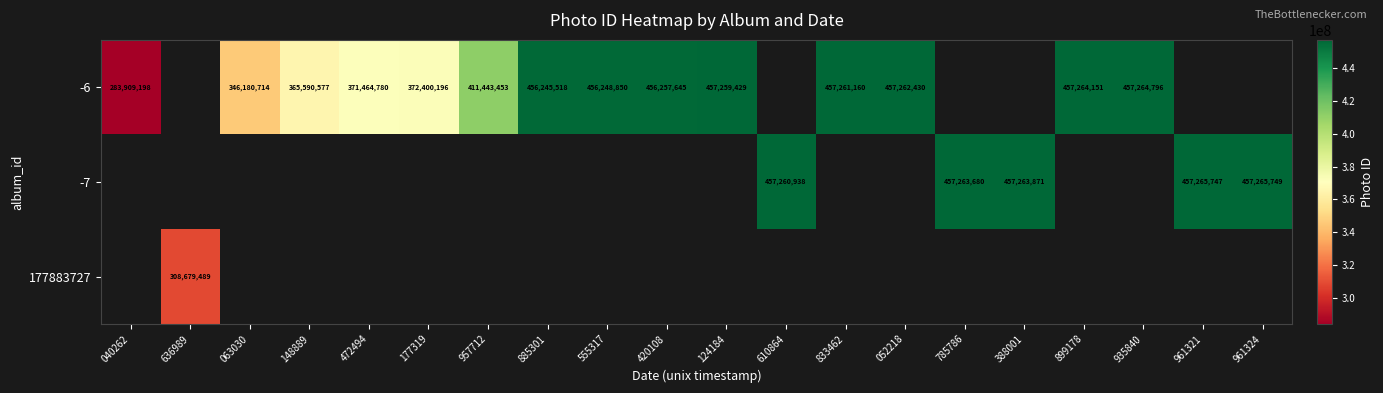

The -6 series shows 154540057 at 148889. True or false?

False